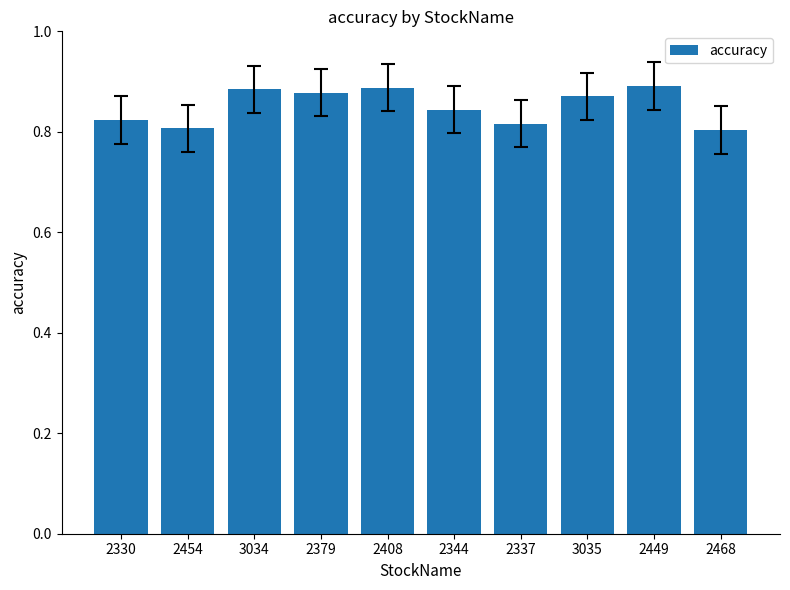

Are the bars grouped side by side (vs. stacked)?

No